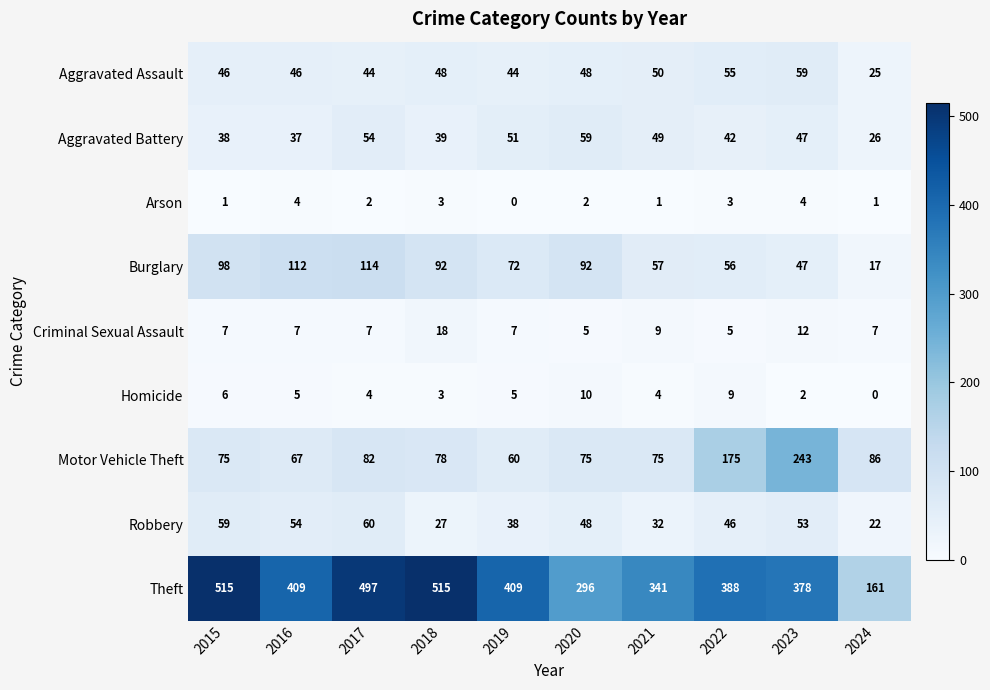

Is it true that Aggravated Assault equals 59 at 2023?

True